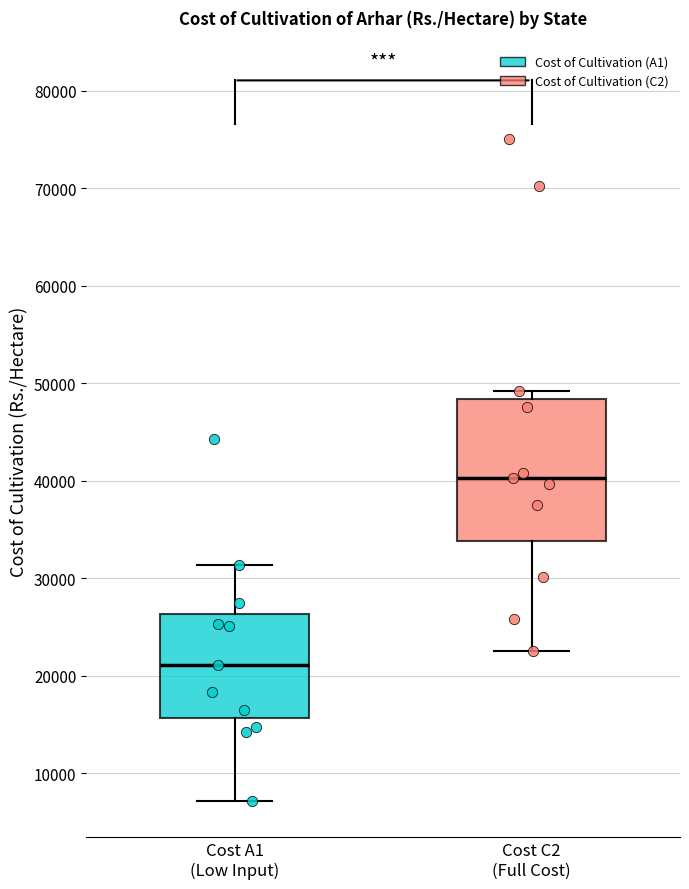

Where is the upper edge of the box for Cost C2 (Full Cost) on the y-axis? The values are not printed on the chart, so give them approximately, as read against the axis.

48000